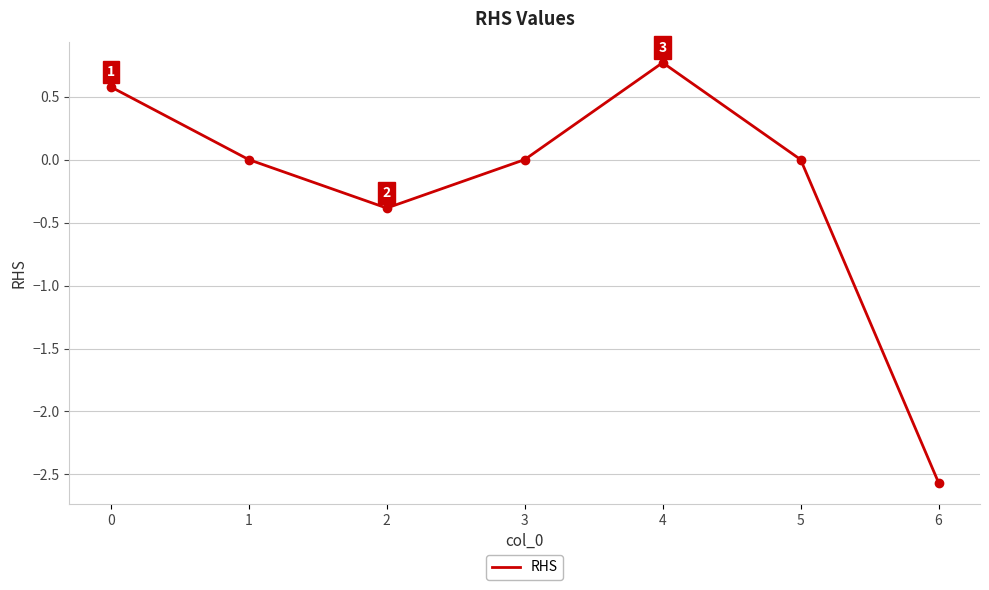

The value at 1 is 1.8. True or false?

False